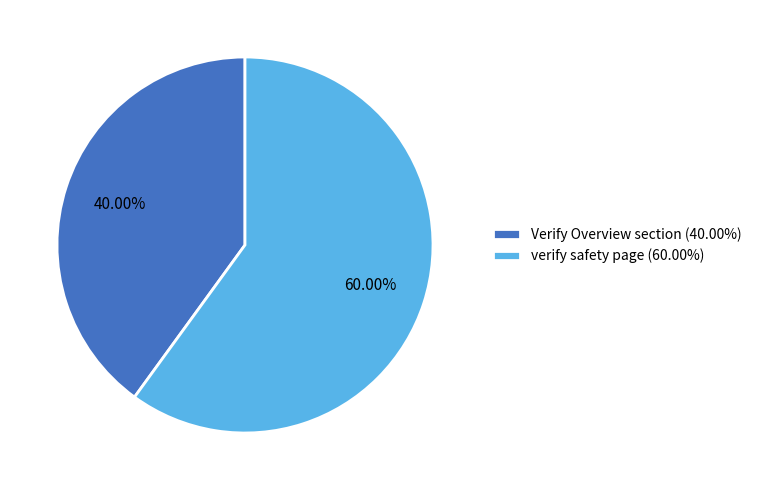

Which has a higher value, Verify Overview section or verify safety page?

verify safety page